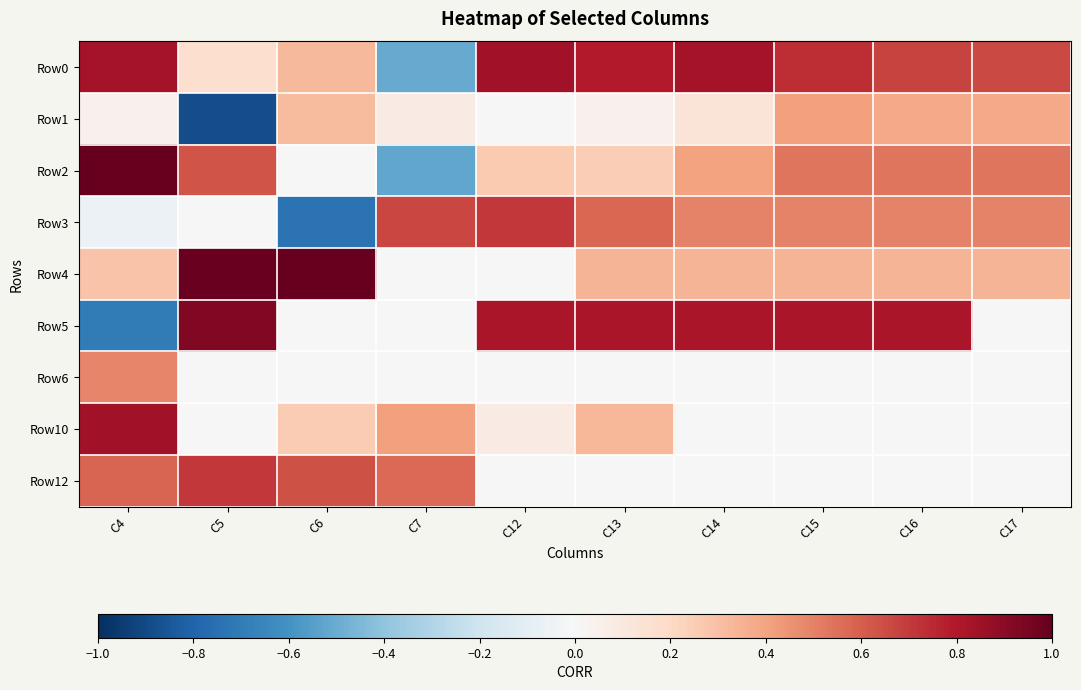

Rank the series at C13 from highest to lowest value.

Row5, Row0, Row3, Row4, Row10, Row2, Row1, Row6, Row12